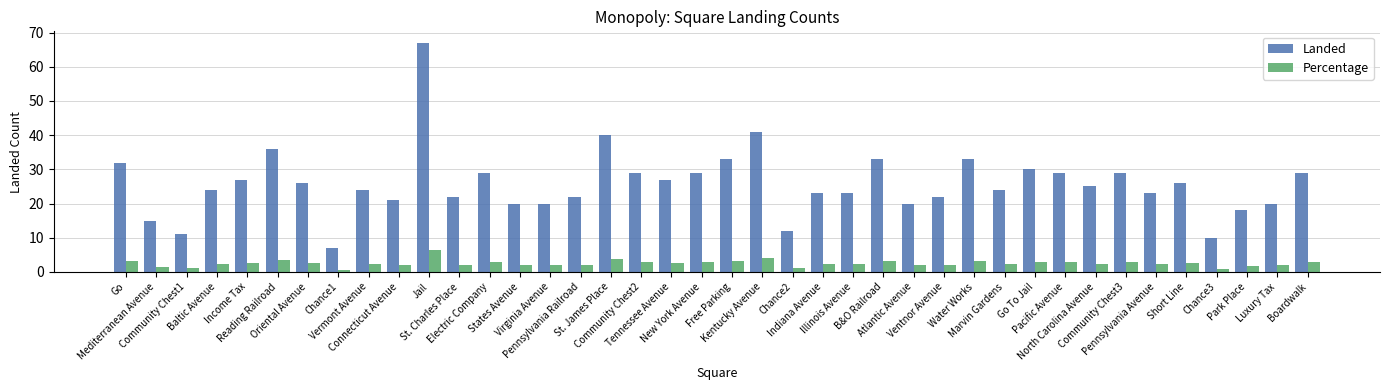

At which label does Percentage reach its peak?

Jail